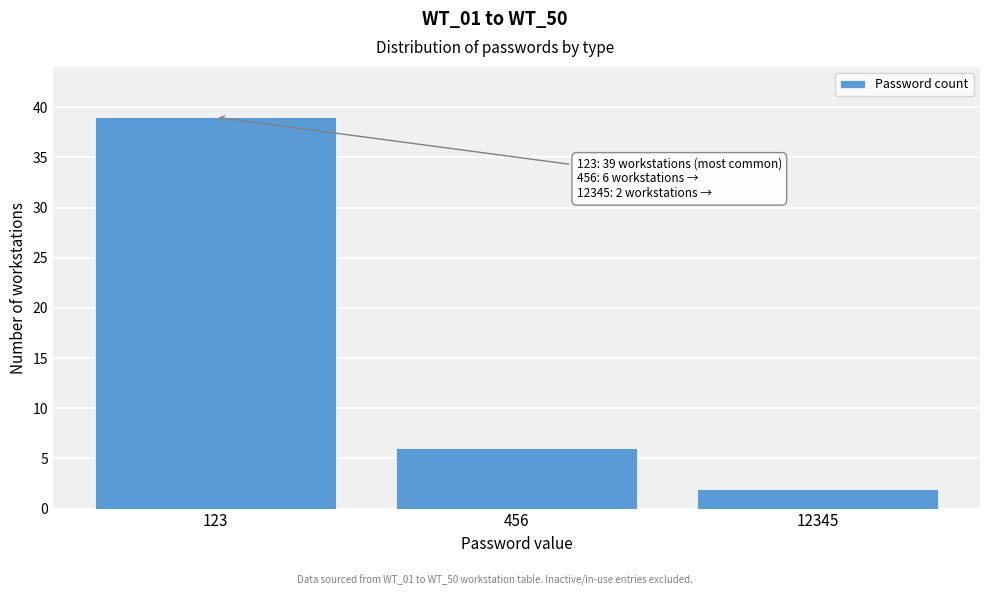

Reading right to left, transcribe all the data shown in this chart.

2	6	39